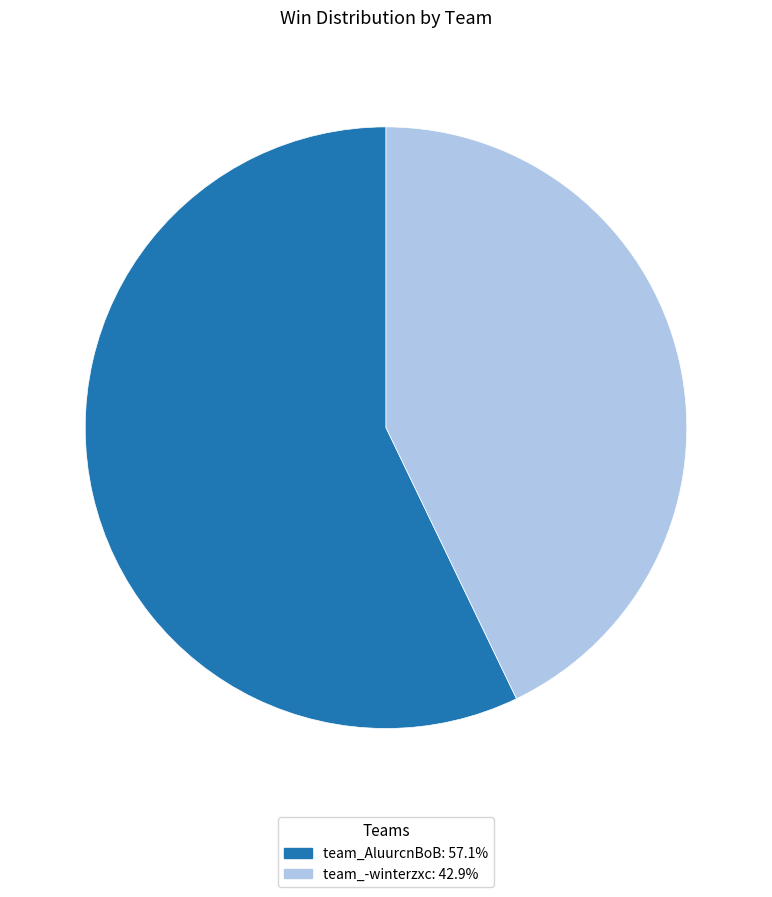

How many segments does this pie chart have?

2